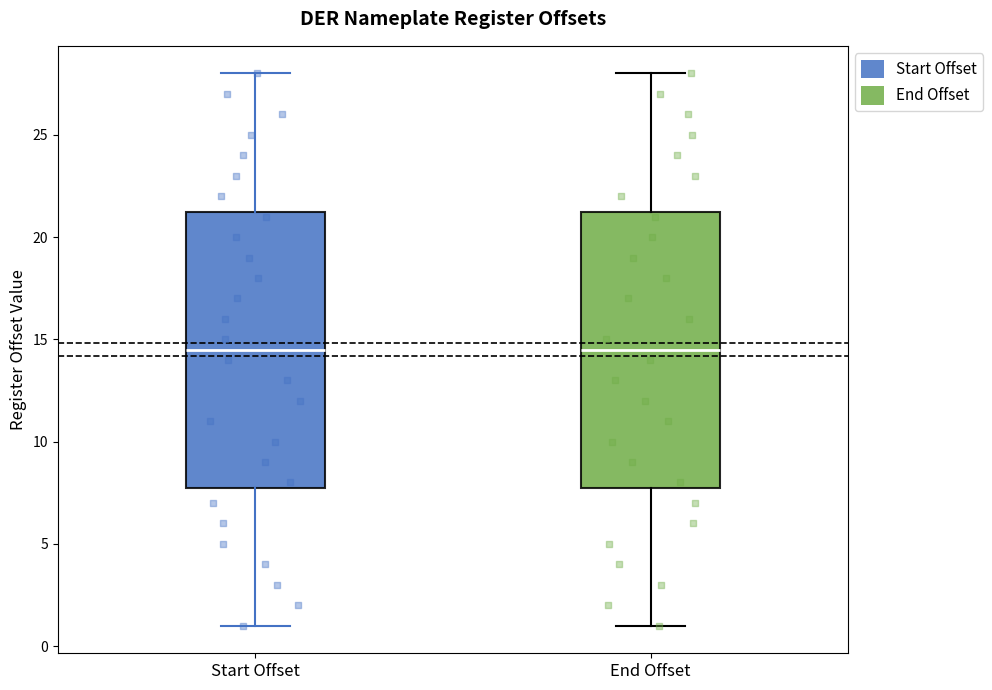

Reading left to right, transcribe this box plot: for each box, give where its median line is, the range the box spans, and where its two whiskers end, as read against the y-axis. The values are not printed on the chart, so give them approximately, as read against the axis.

Start Offset: median 14.5, box 8.0 to 21.5, whiskers 1.0 to 28.0
End Offset: median 14.5, box 8.0 to 21.5, whiskers 1.0 to 28.0